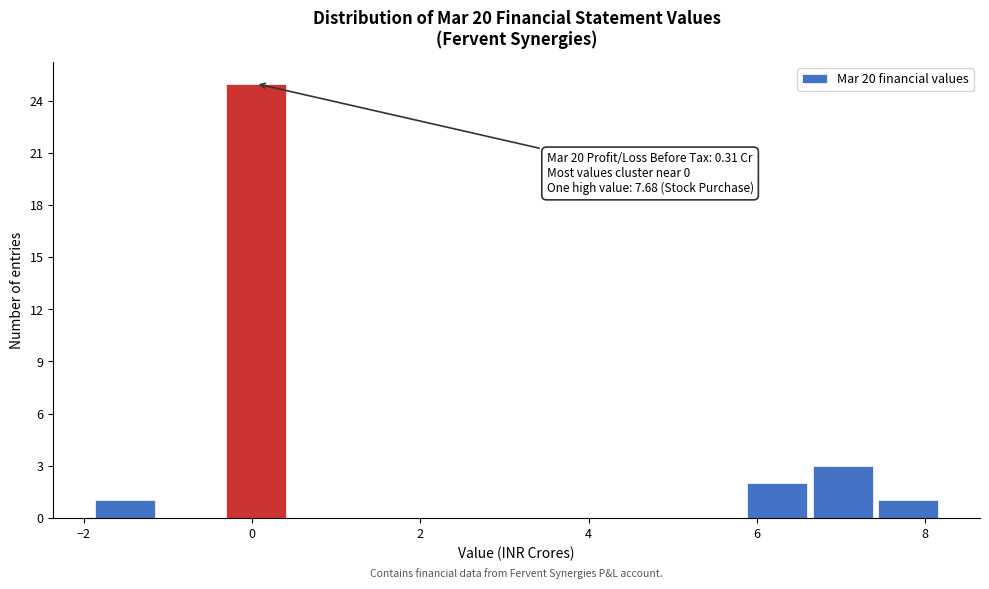

Read against the x-axis, roughly where is the centre of the tallest bar?

0.0